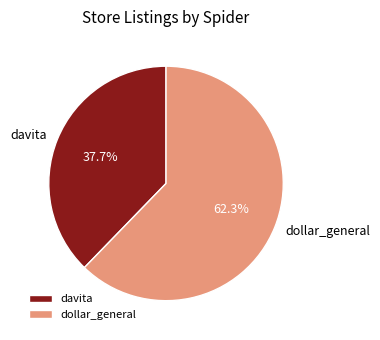

To the nearest percent, what is the difference between the largest and smallest slice percentages?

25%